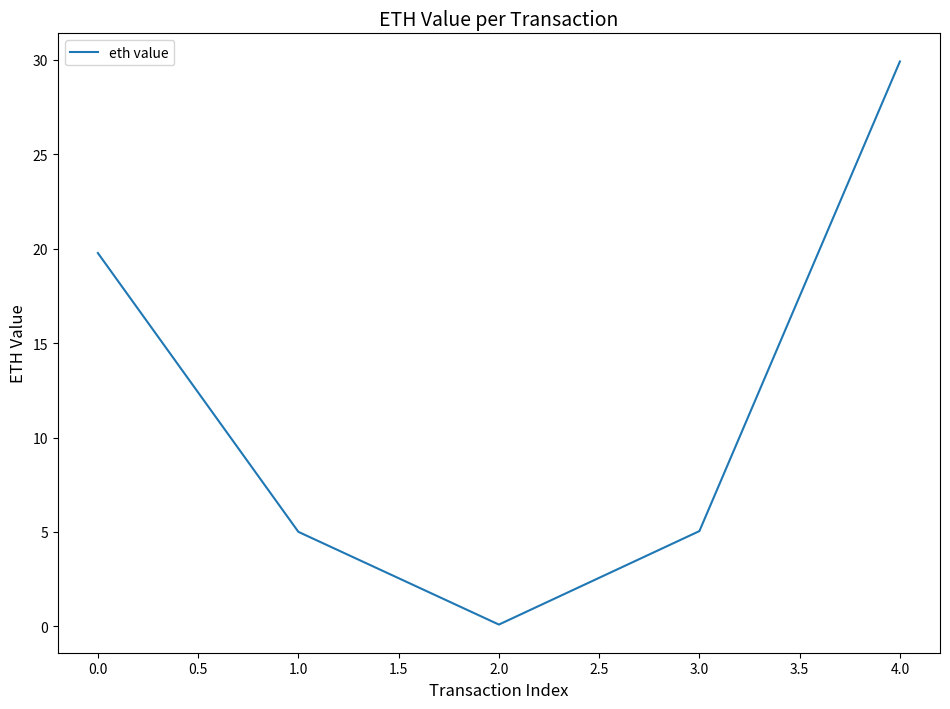

The chart shows a value of 5.0 at 1.0. True or false?

True